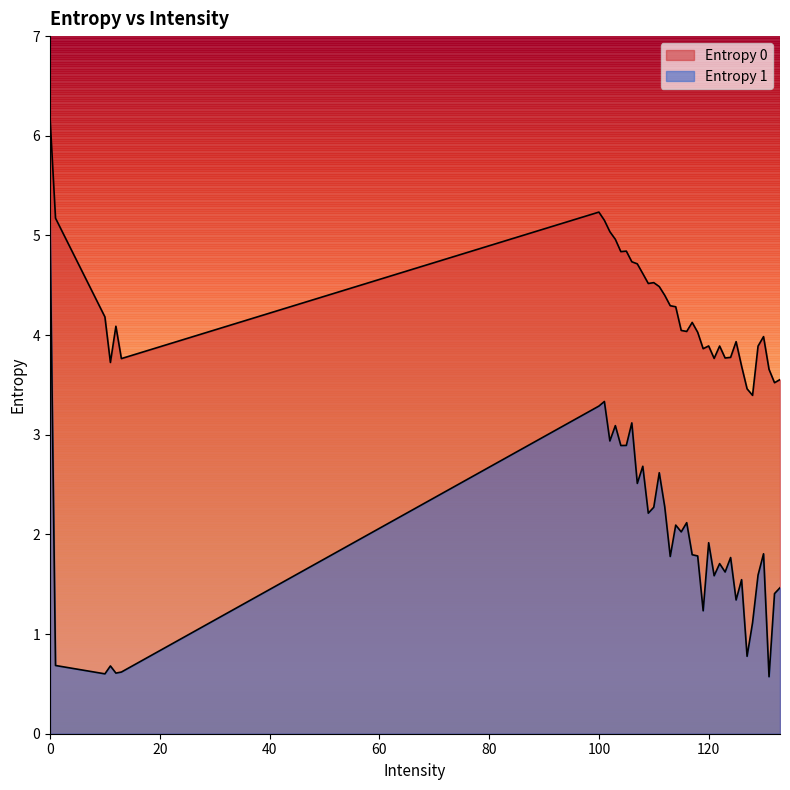

Is the value of Entropy 1 at 132 greater than the value of Entropy 0 at 128?

No